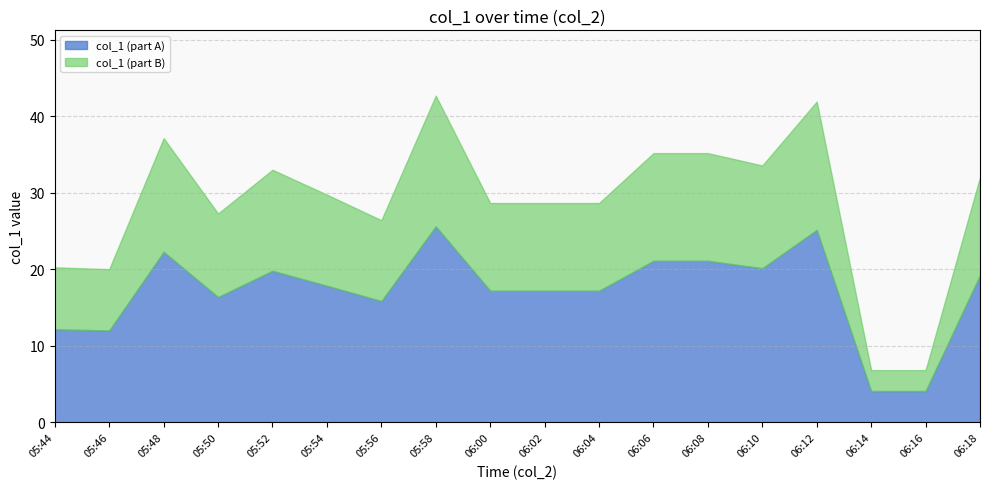

What is the minimum value for col_1 (part A)?

4.1